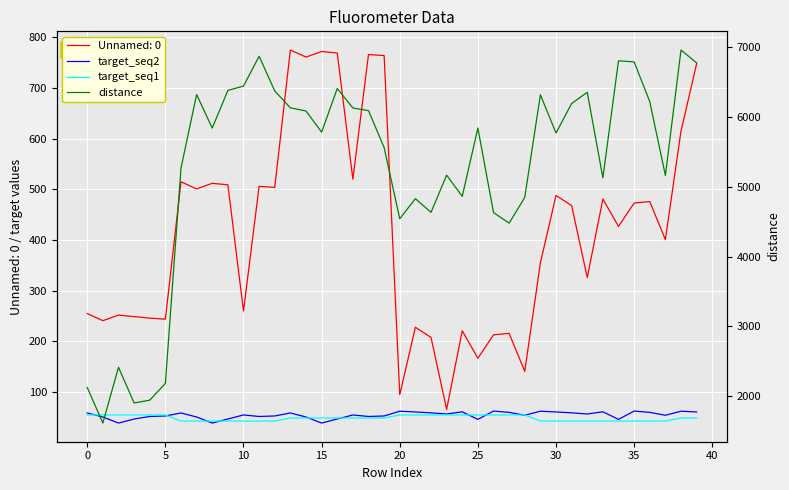

True or false: distance and target_seq2 cross at least once.

False